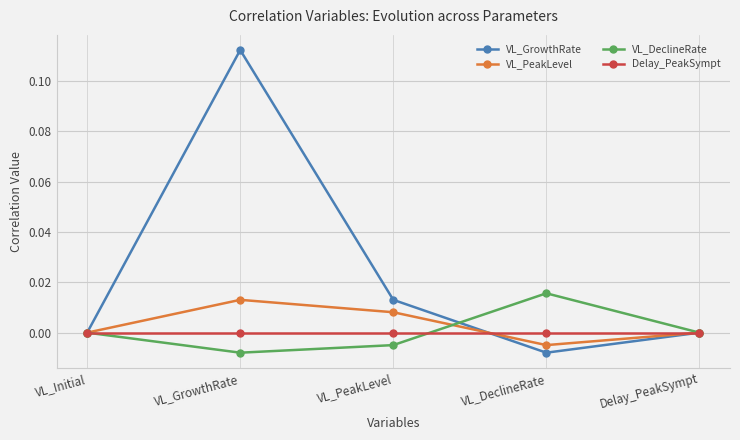

The value of VL_GrowthRate at VL_GrowthRate is 0.2. True or false?

False